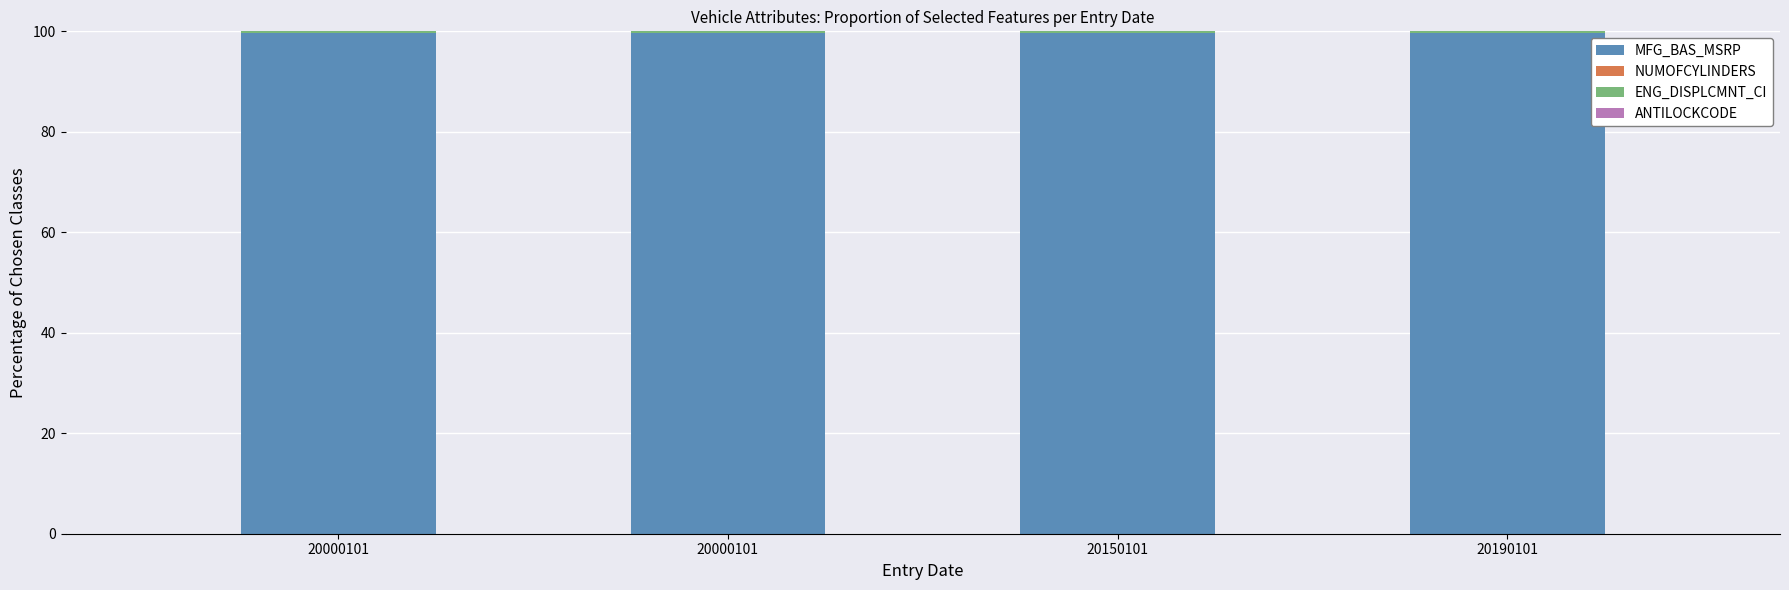

Is it true that NUMOFCYLINDERS equals 0.0 at 20000101?

True